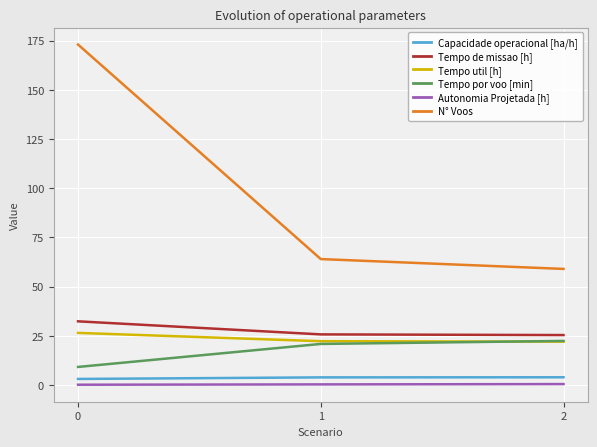

What is the approximate value of N° Voos at 0?

173.0